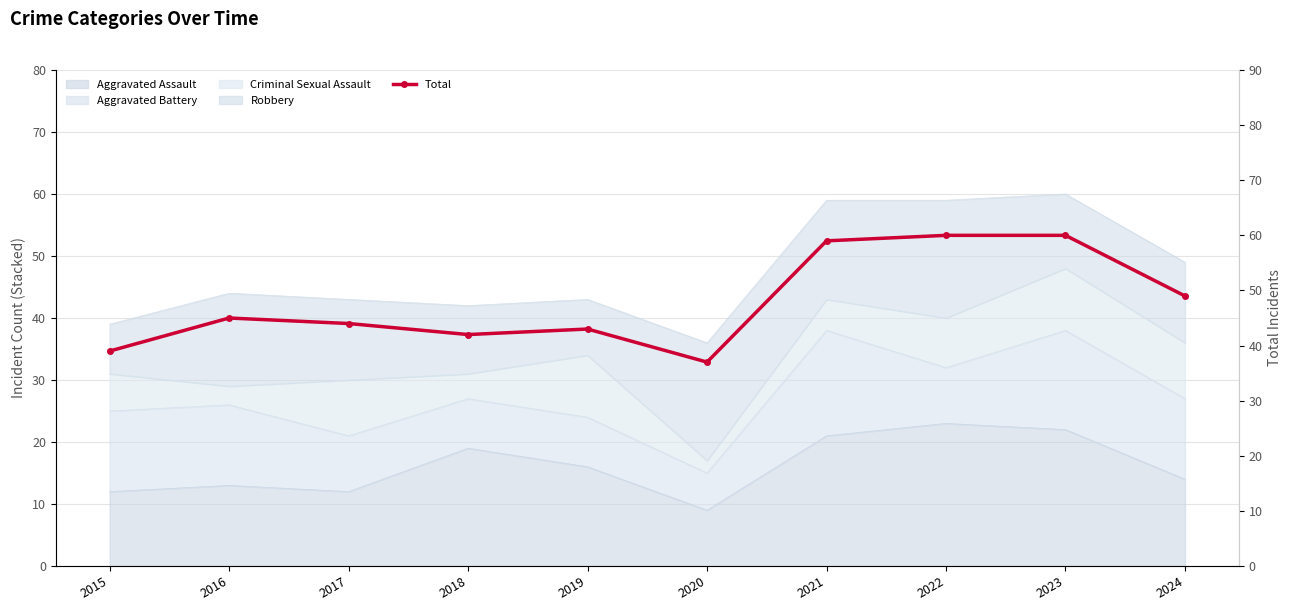

Rank the categories by value from lowest to highest.

2020, 2015, 2018, 2019, 2017, 2016, 2024, 2021, 2022, 2023